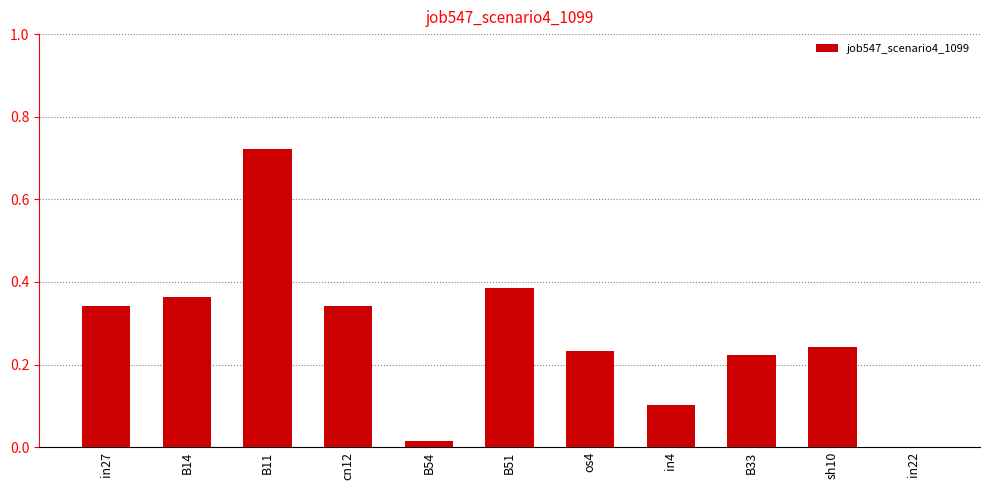

The value at sh10 is 0.4. True or false?

False